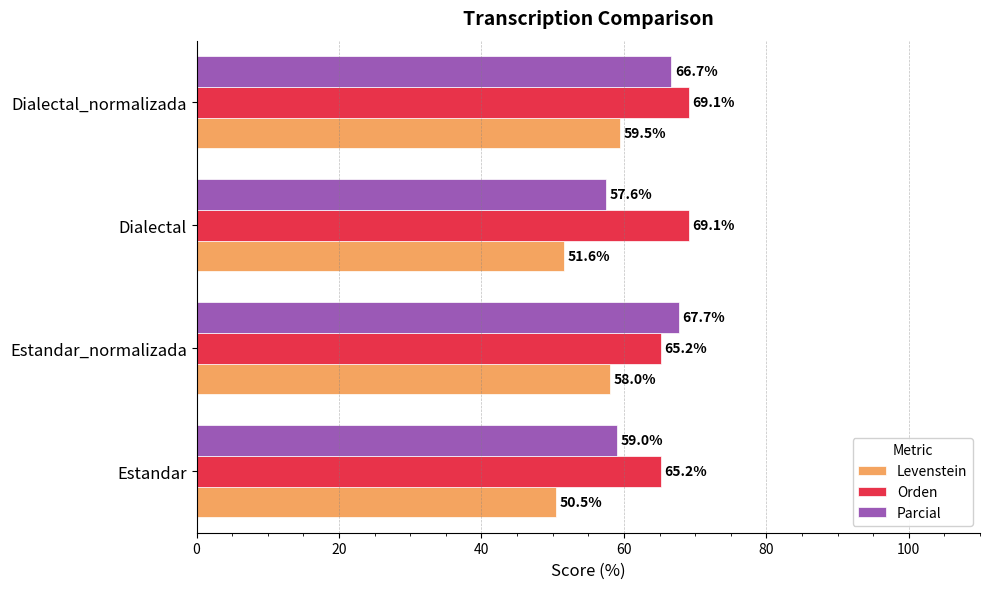

What is the difference between the maximum and minimum values in the Parcial series?

10.2